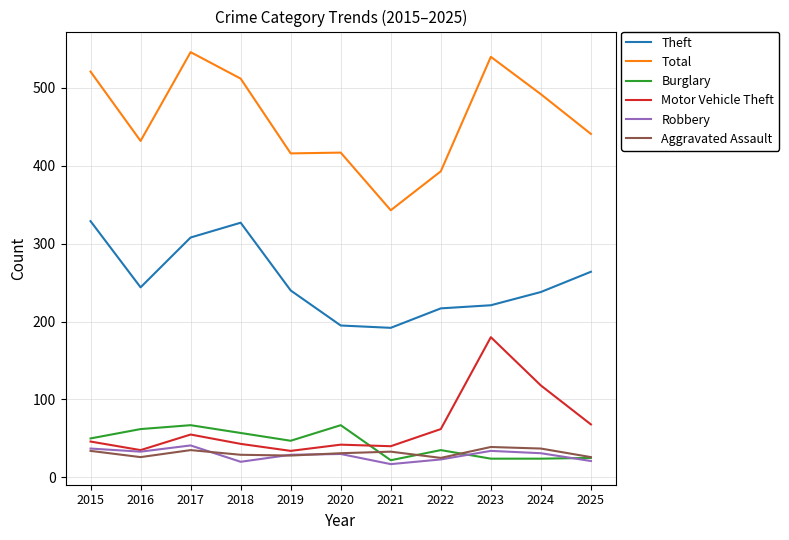

What is the maximum value for Total?

546